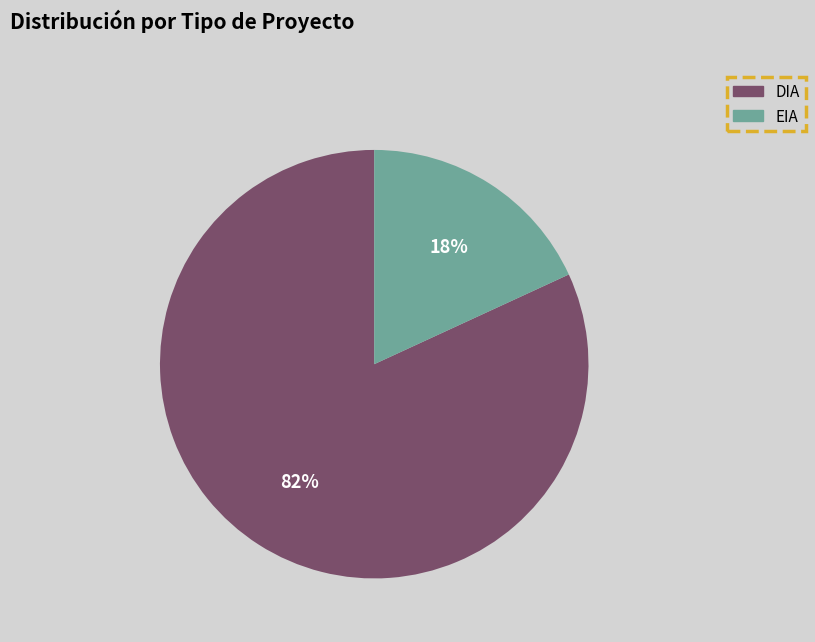

Between DIA and EIA, which is larger?

DIA